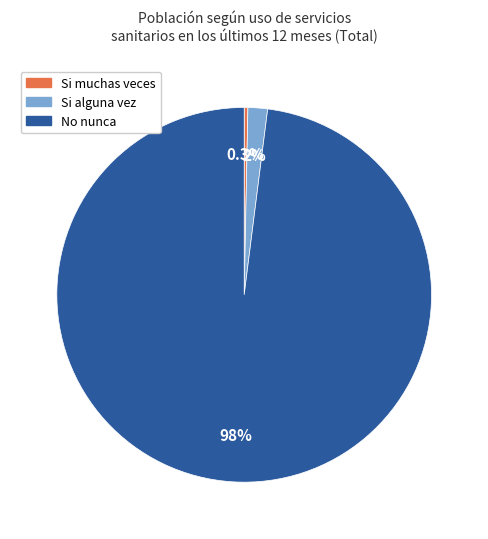

Count the number of slices in the pie.

3